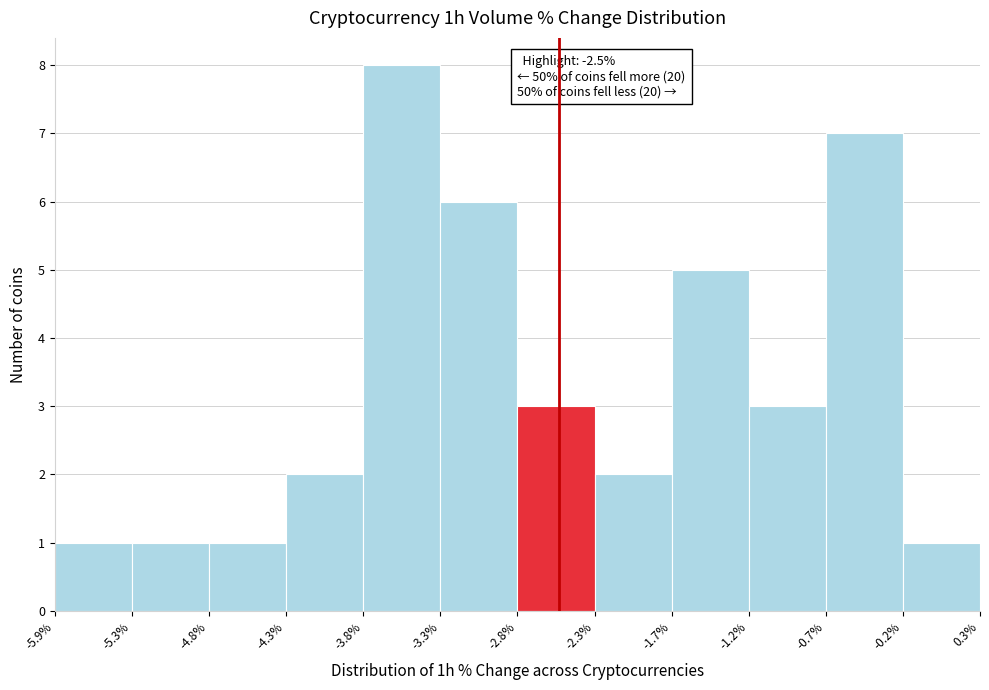

Which range on the x-axis has the tallest bar?

-3.8% to -3.3%